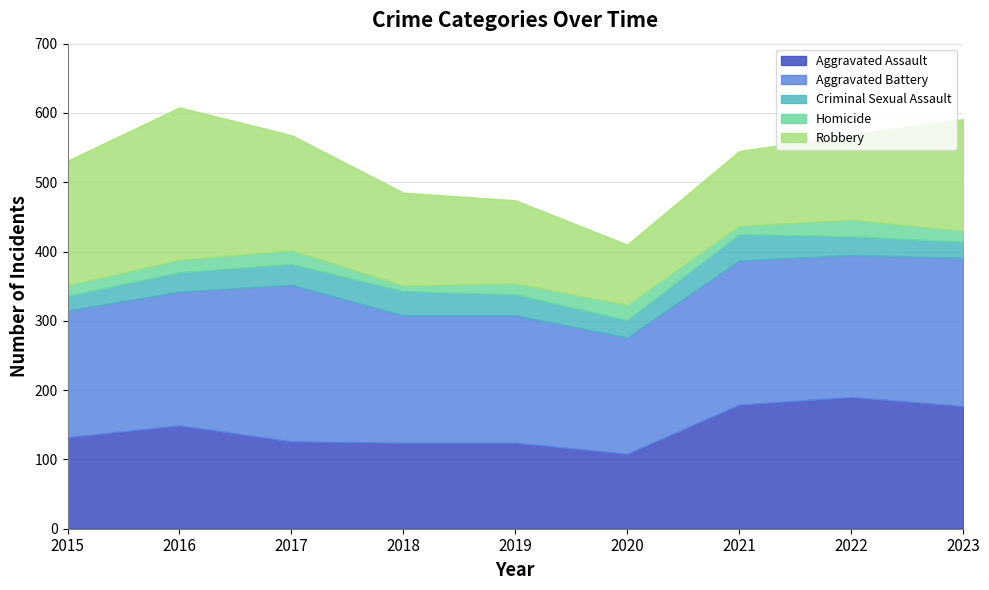

True or false: Criminal Sexual Assault and Homicide cross at least once.

False